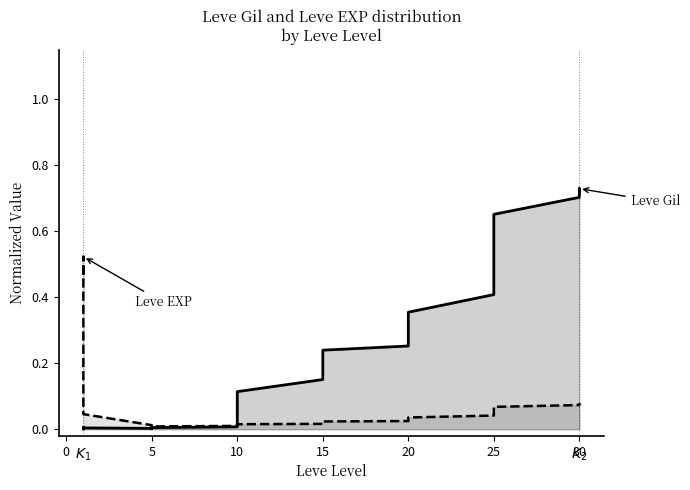

Which series has the largest total across all categories?

Leve Gil